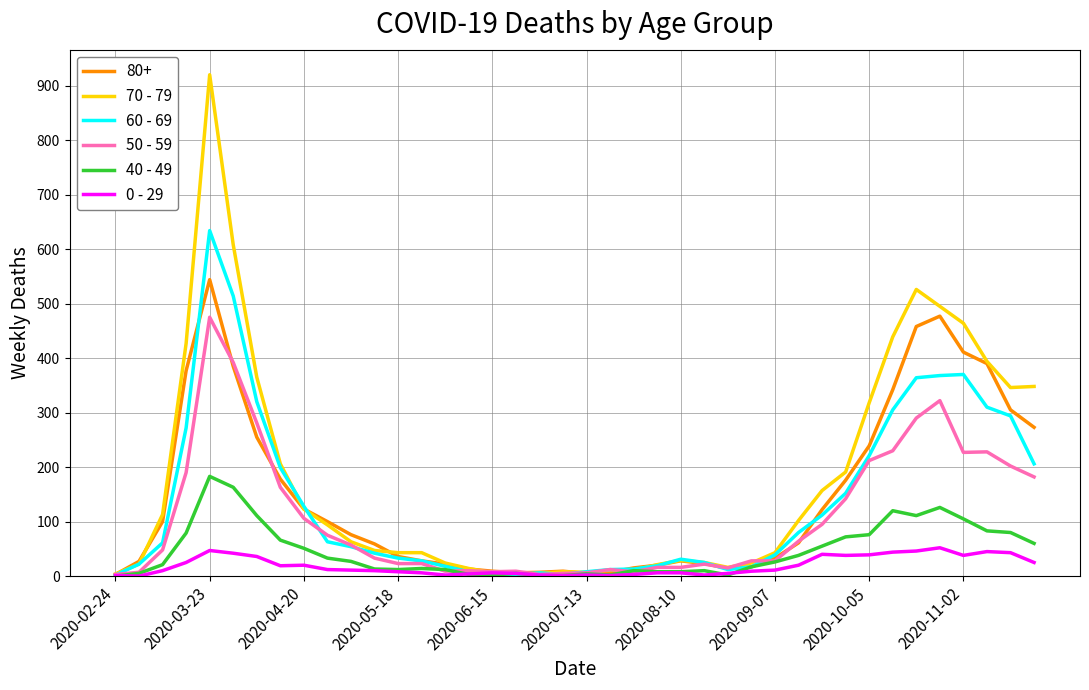

Which series has the widest spread of values?

70 - 79